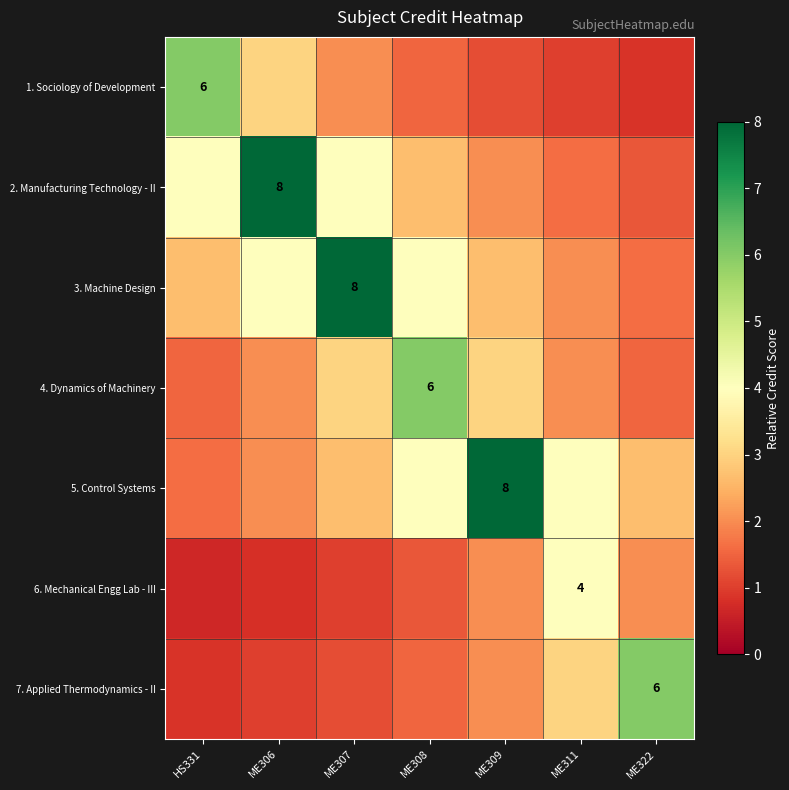

What is the total value across all series at ME309?

20.9